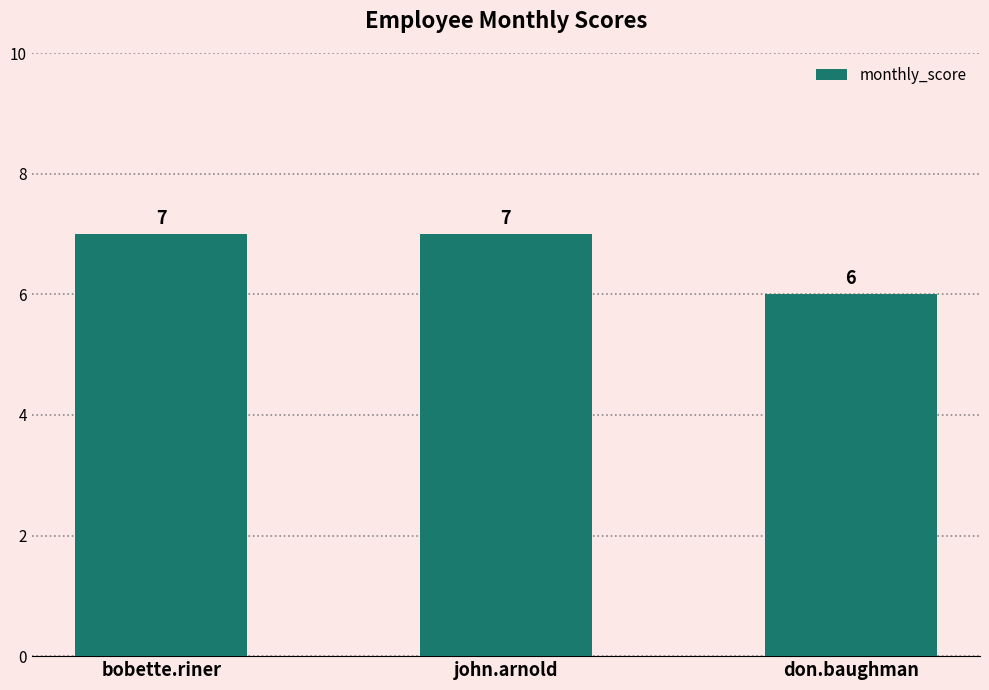

Reading left to right, list all the values displayed in this chart.

bobette.riner=7	john.arnold=7	don.baughman=6